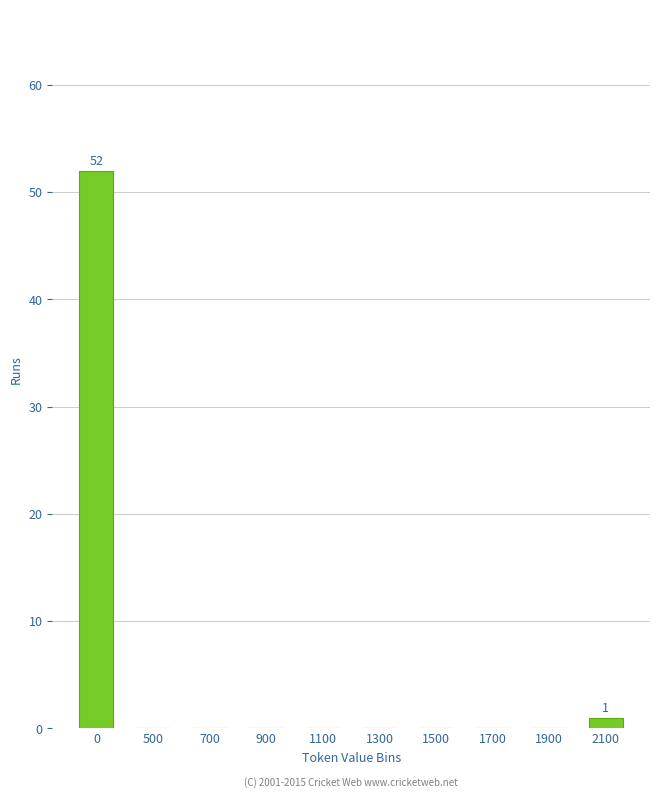

Reading left to right, list all the values displayed in this chart.

0=52	500=0	700=0	900=0	1100=0	1300=0	1500=0	1700=0	1900=0	2100=1